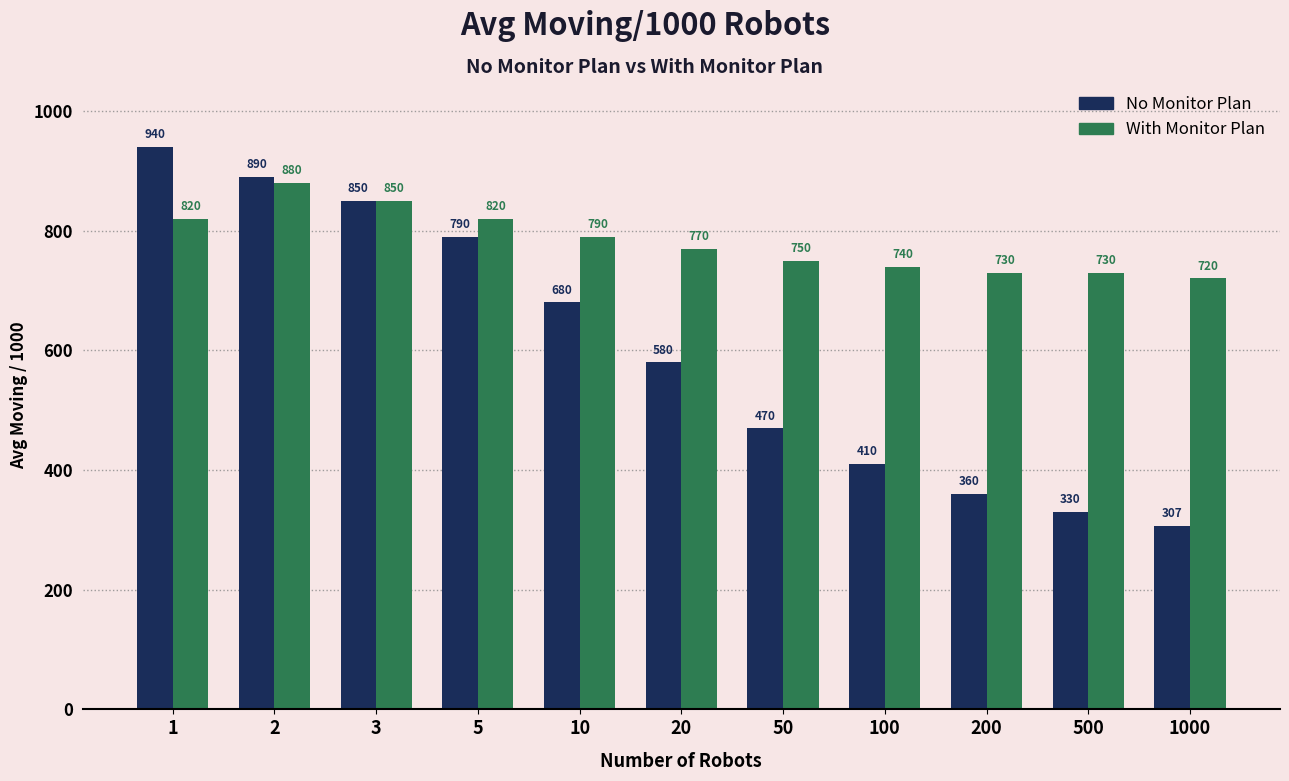

Does the chart contain stacked bars?

No